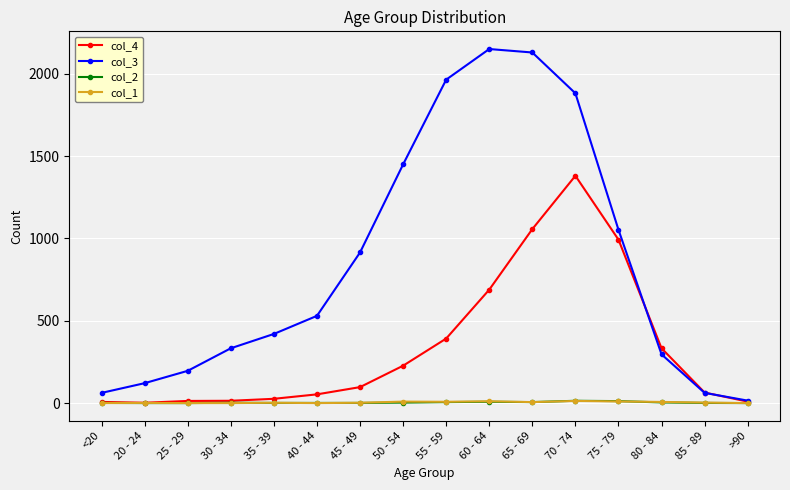

The col_4 series shows 97 at 45 - 49. True or false?

True